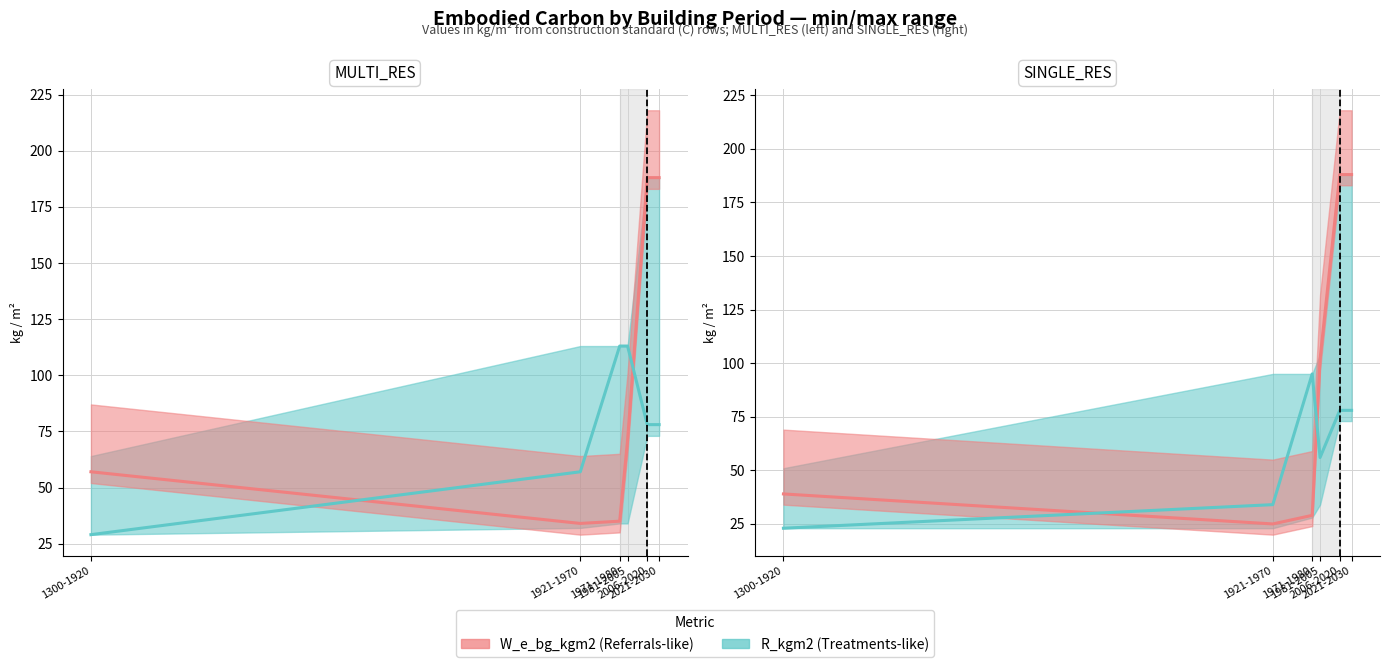

What is the highest value of the W_e_bg_kgm2 (Referrals-like) series?

188